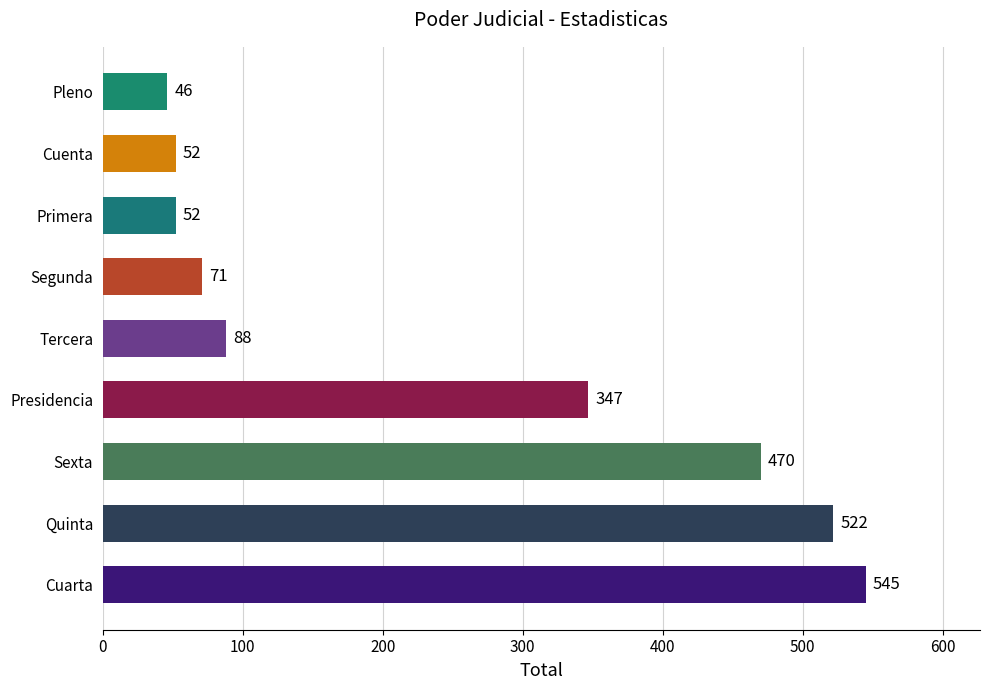

Reading bottom to top, transcribe all the data shown in this chart.

545	522	470	347	88	71	52	52	46